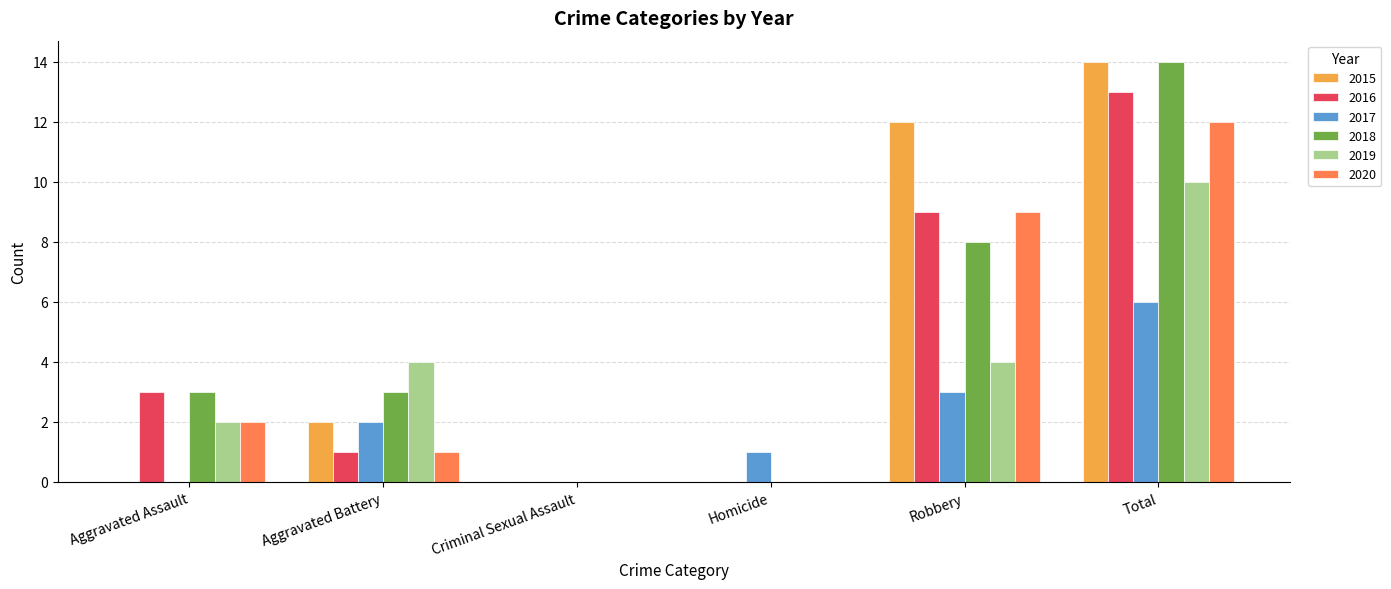

Between Aggravated Assault and Total, which series saw the biggest shift?

2015